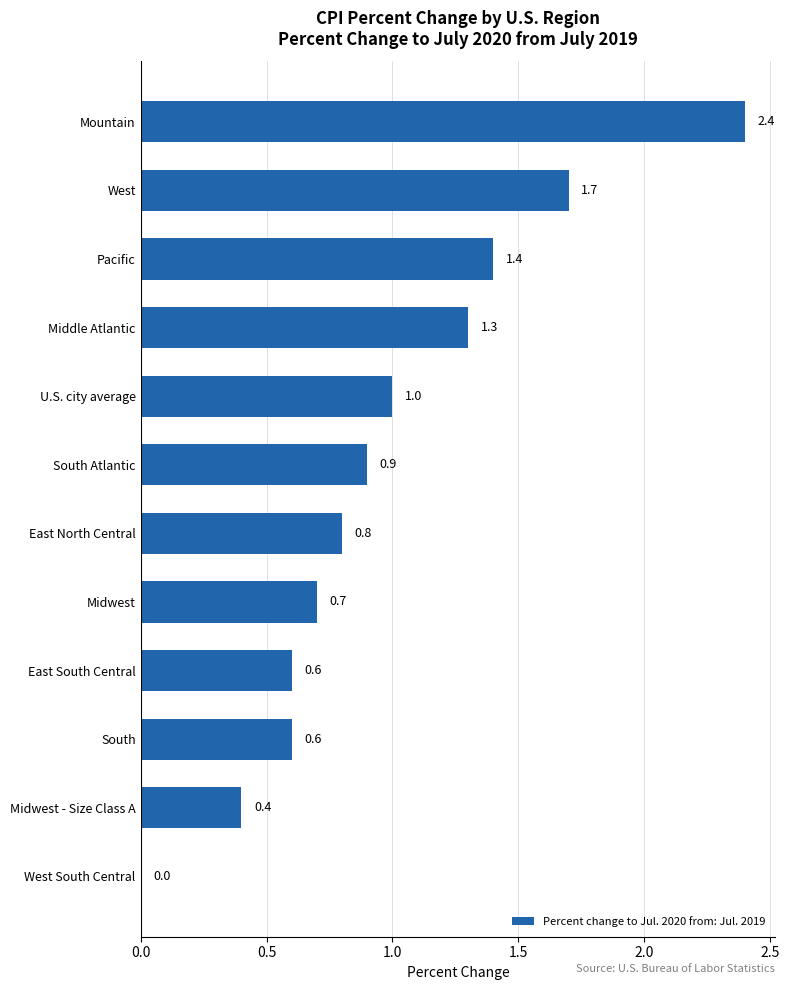

What is the maximum value shown in the chart?

2.4